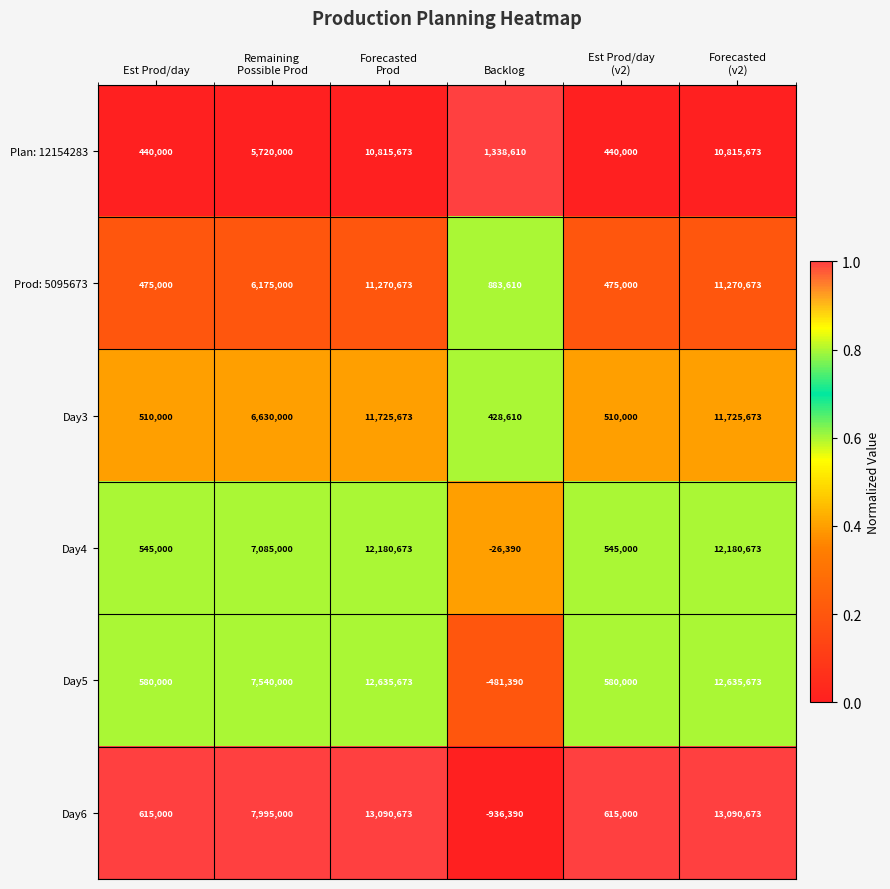

What is the total value across all series at Est Prod/day?

3165000